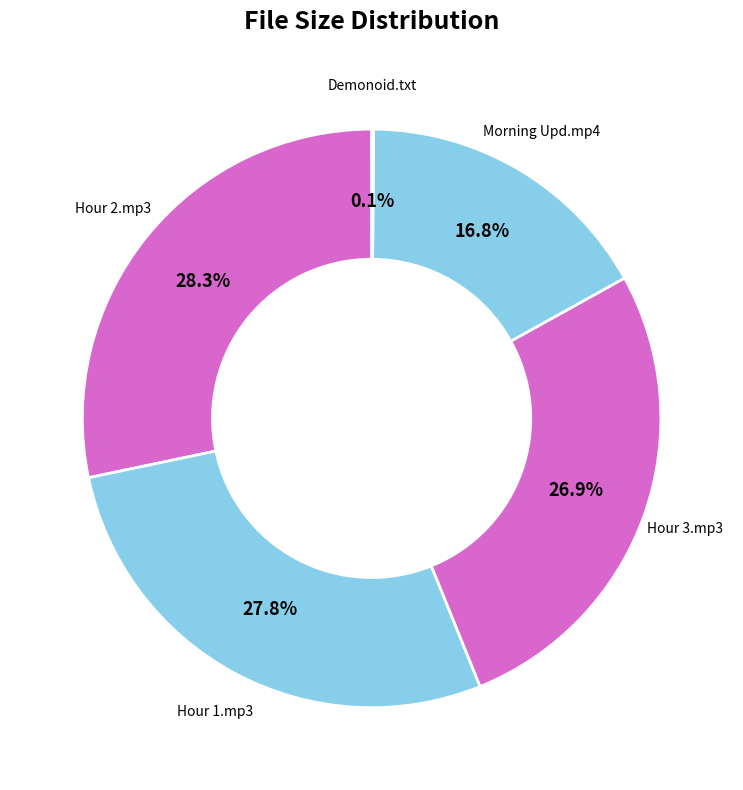

Count the number of slices in the pie.

5